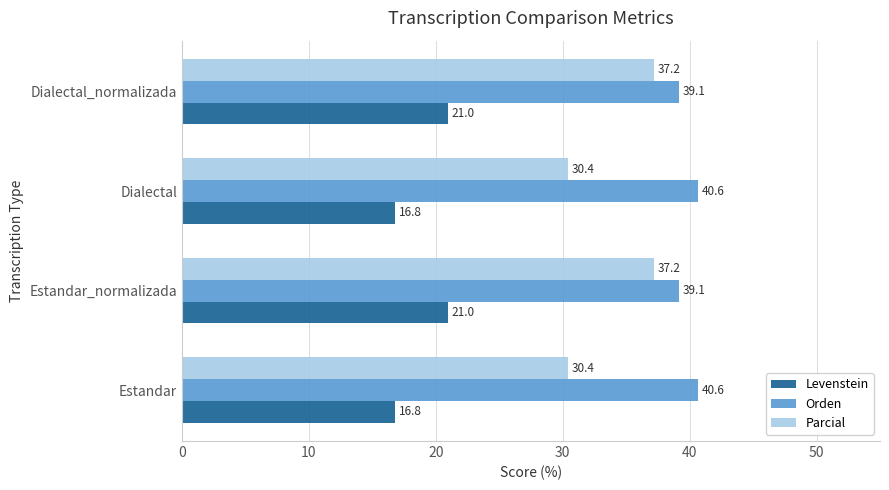

How many values in the Parcial series exceed 37?

2